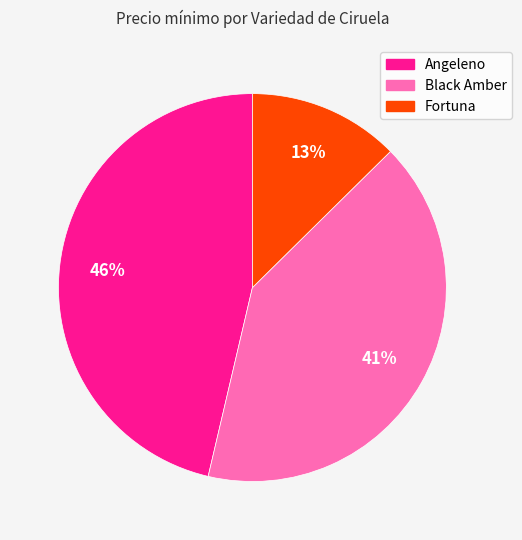

How many slices are in this pie chart?

3